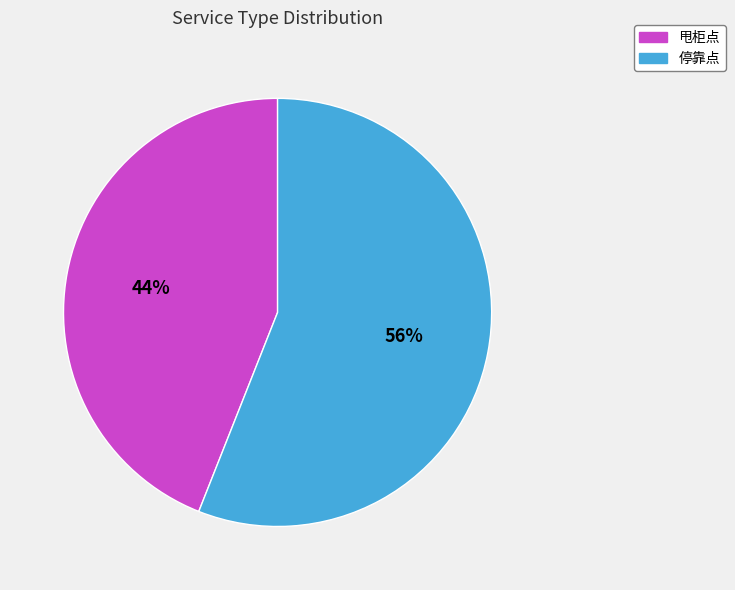

To the nearest percent, what is the average slice percentage?

50%